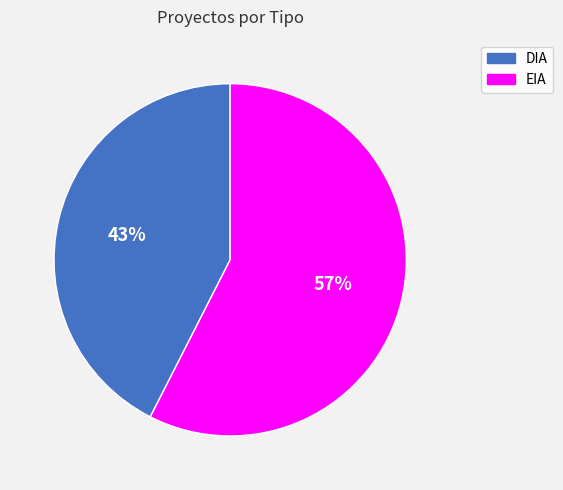

Which category has the smallest portion of the pie?

DIA